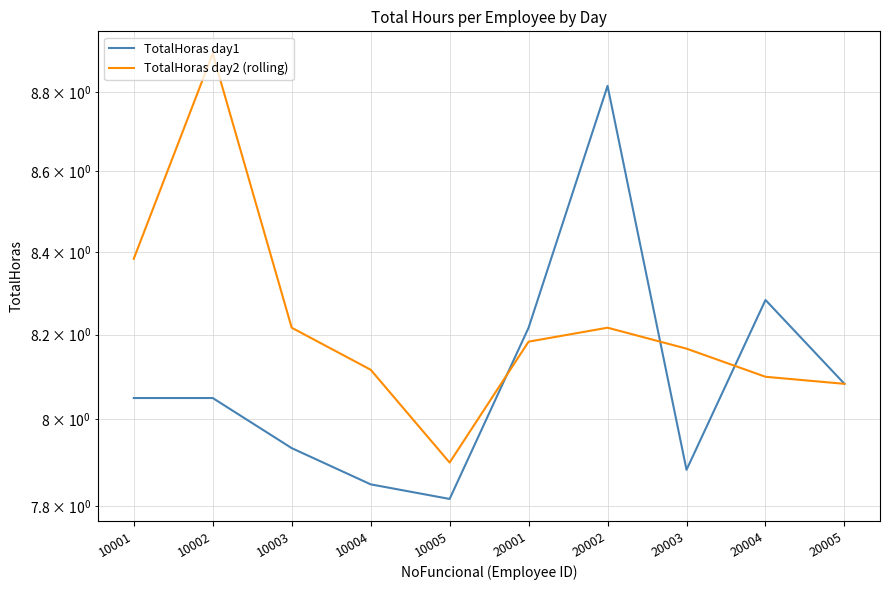

Is it true that TotalHoras day1 equals 1.9 at 20005?

False